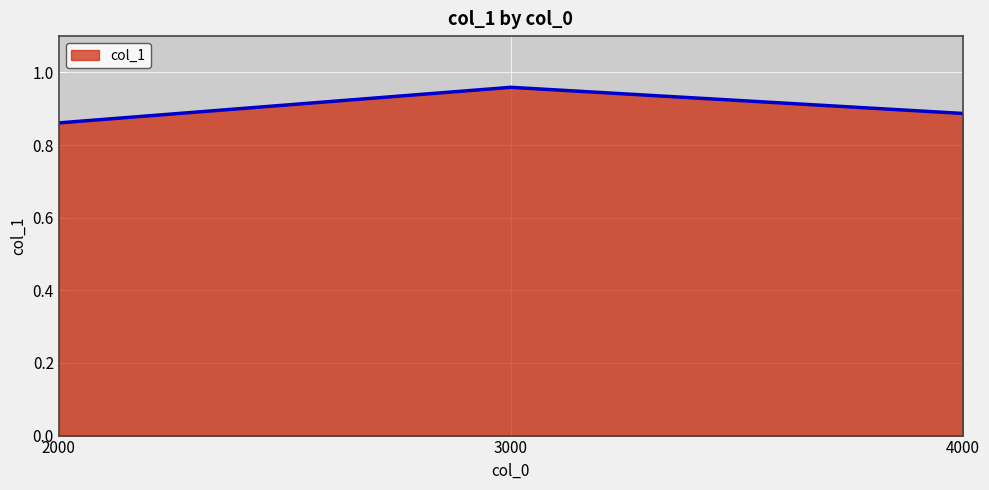

At which category does the chart reach its minimum across all series?

2000